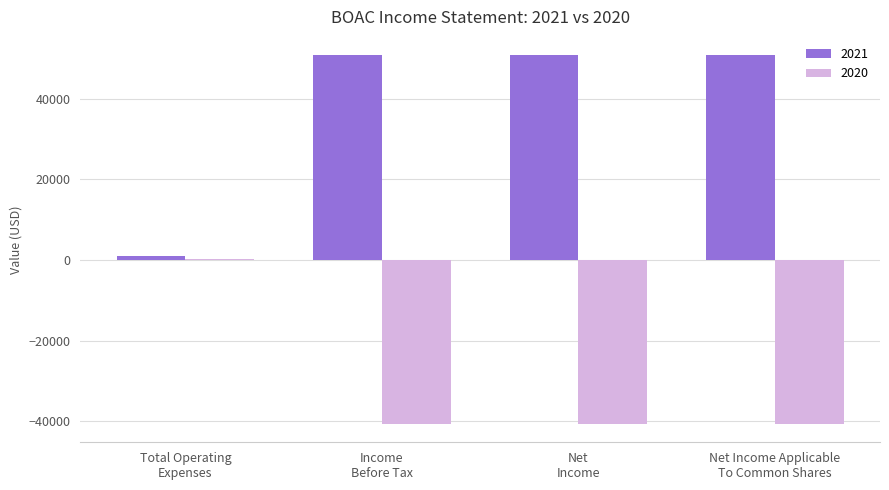

What is the sum of all 2020 values?

-121600